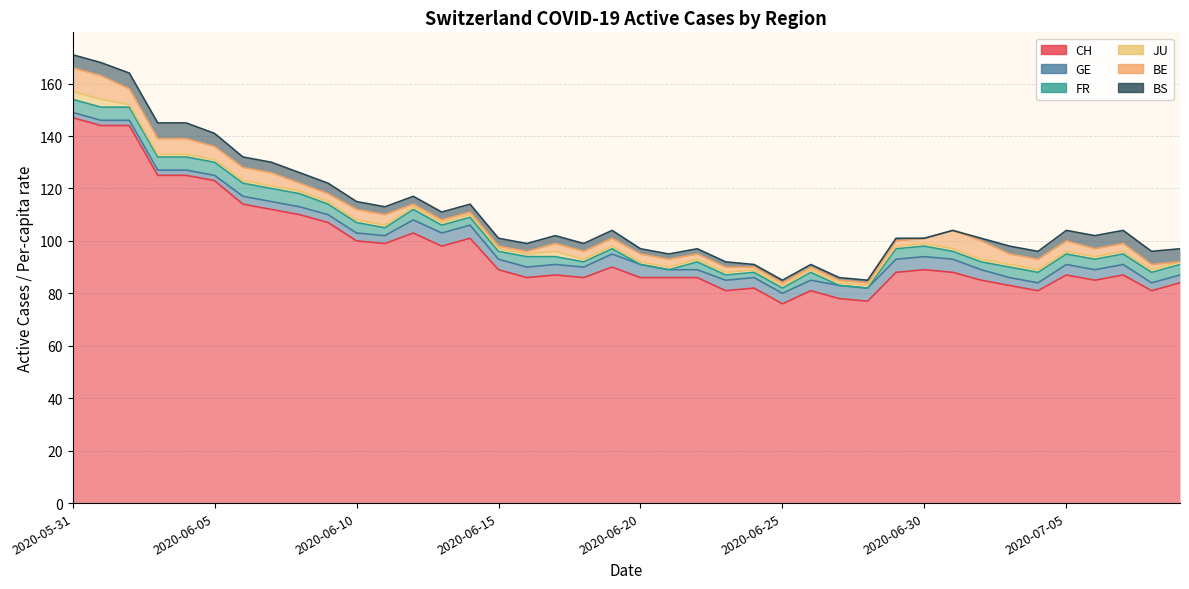

Where is the first local maximum for JU?

2020-06-17